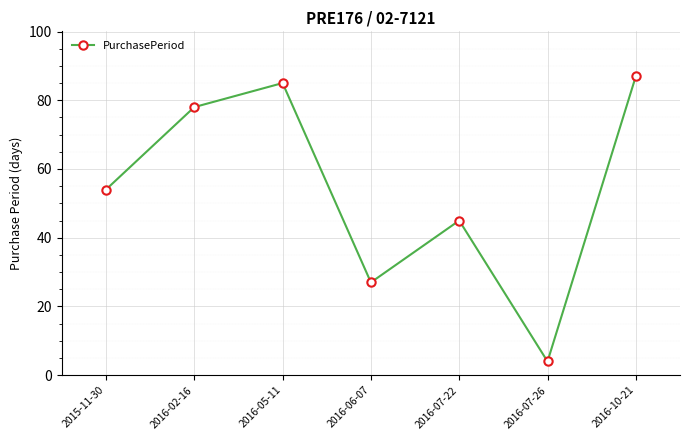

True or false: the data shows 18 at 2015-11-30.

False